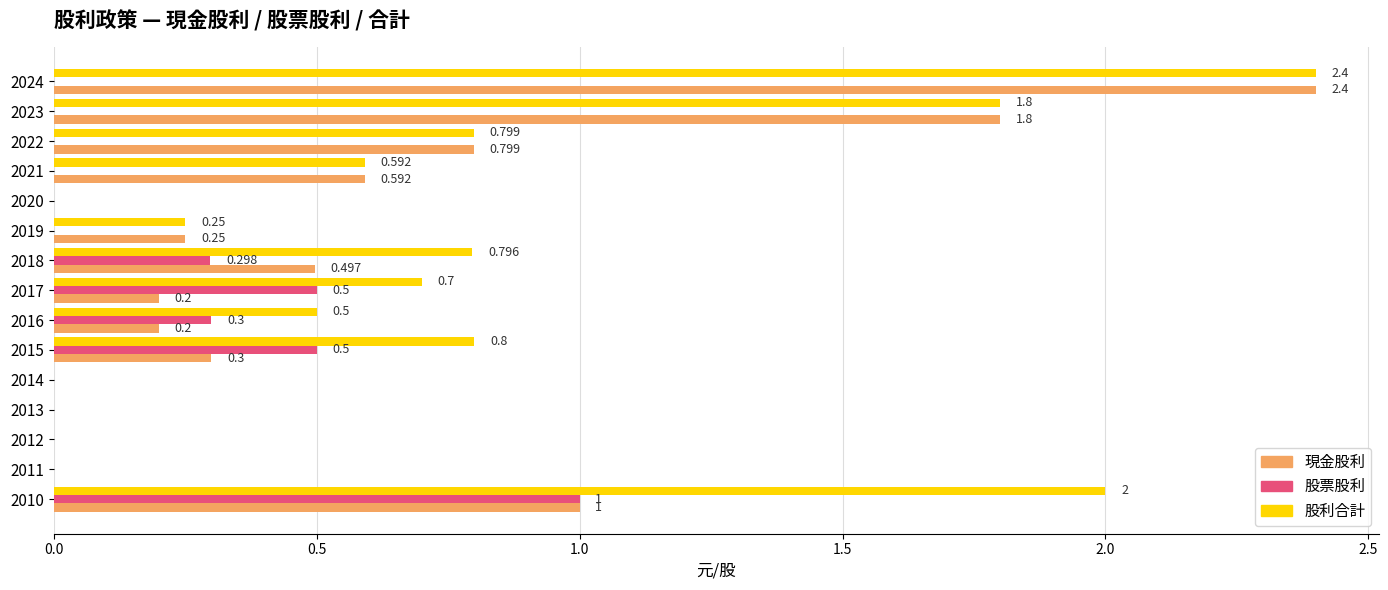

What is the highest value of the 股利合計 series?

2.4